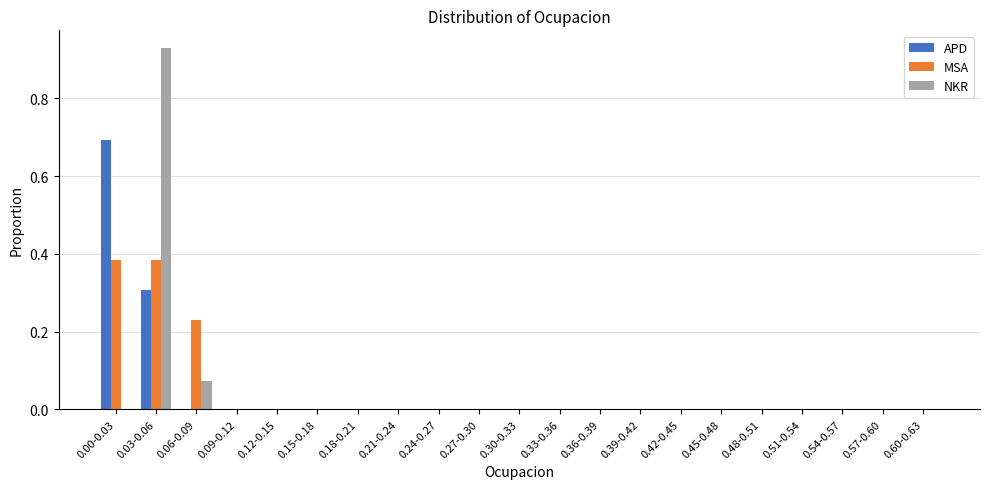

Which category has the highest value across all series?

0.03-0.06